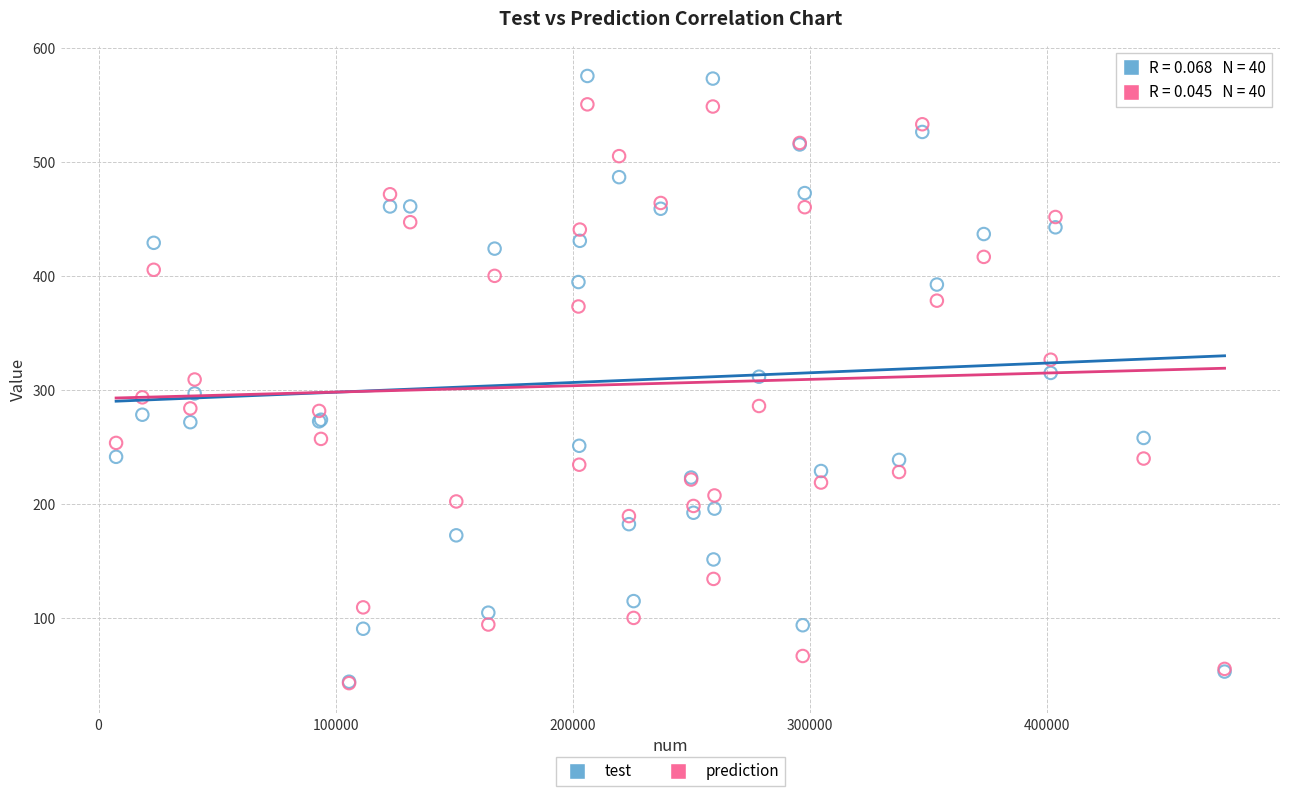

Which series contains the highest Y value?

test